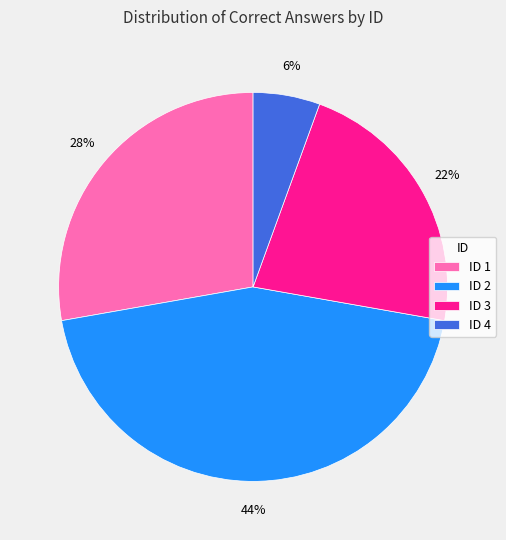

Combined, do ID 2 and ID 1 account for over 50%?

Yes